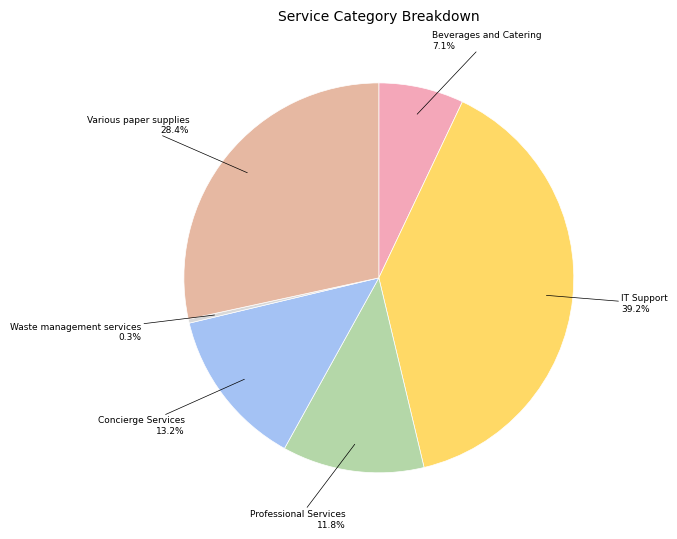

Is the sum of Various paper supplies and Beverages and Catering greater than half?

No